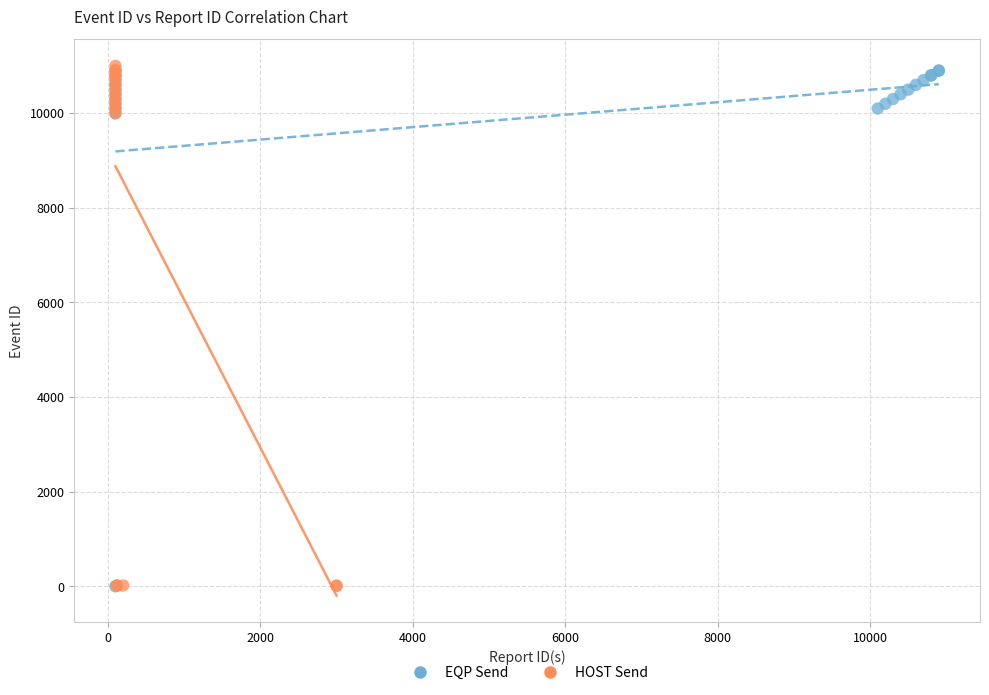

What are all the series names shown in the legend?

EQP Send, HOST Send